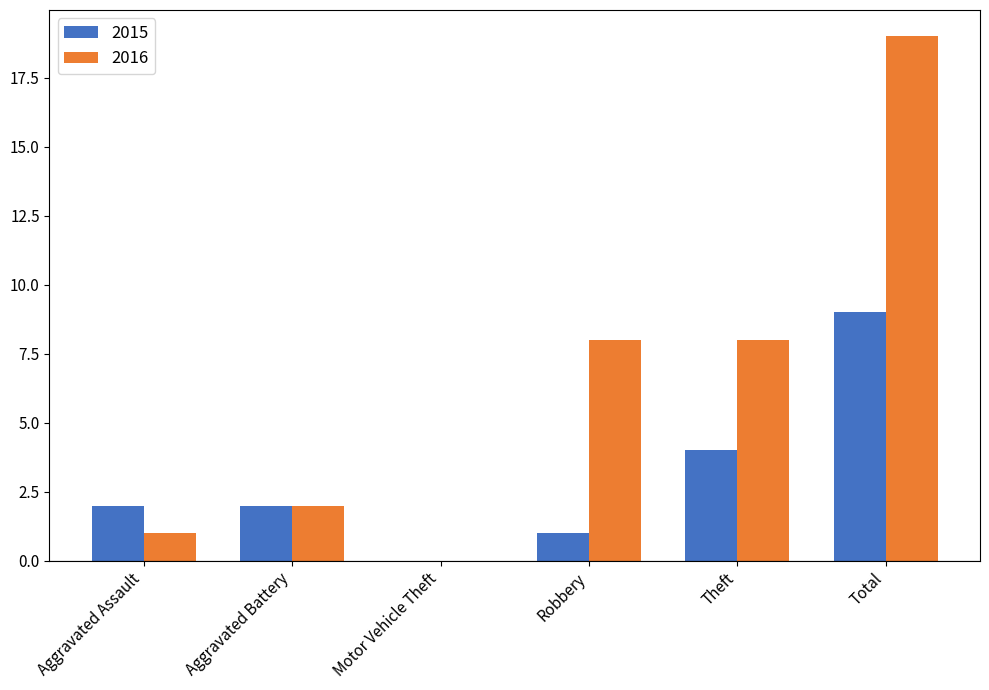

What is the sum of the 2016 values at Theft and Motor Vehicle Theft?

8